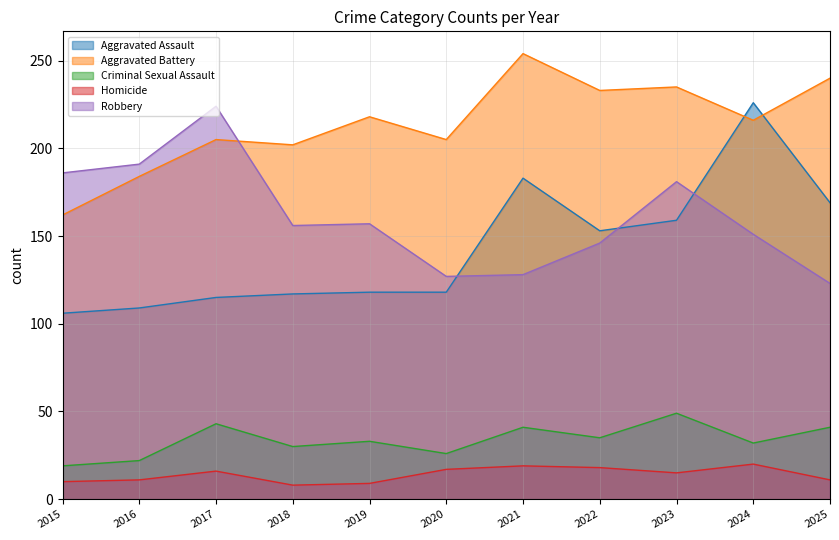

What is the difference between the Criminal Sexual Assault values at 2022 and 2019?

2